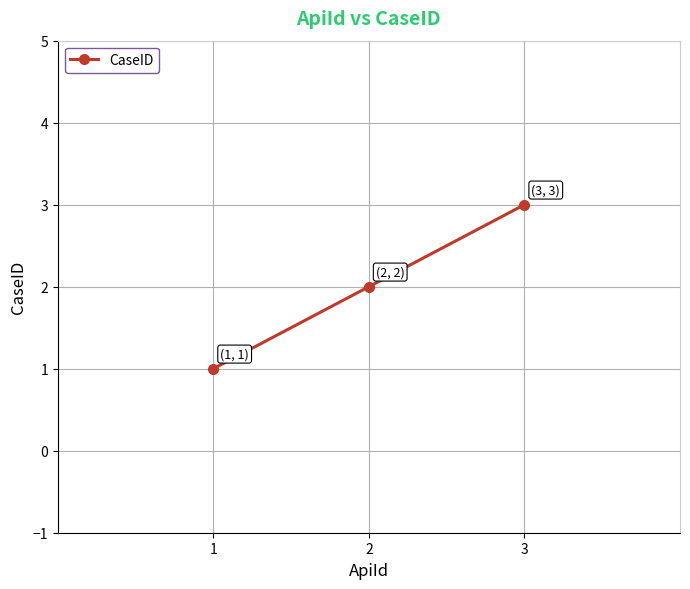

What is the change in value from 1 to 3?

+2